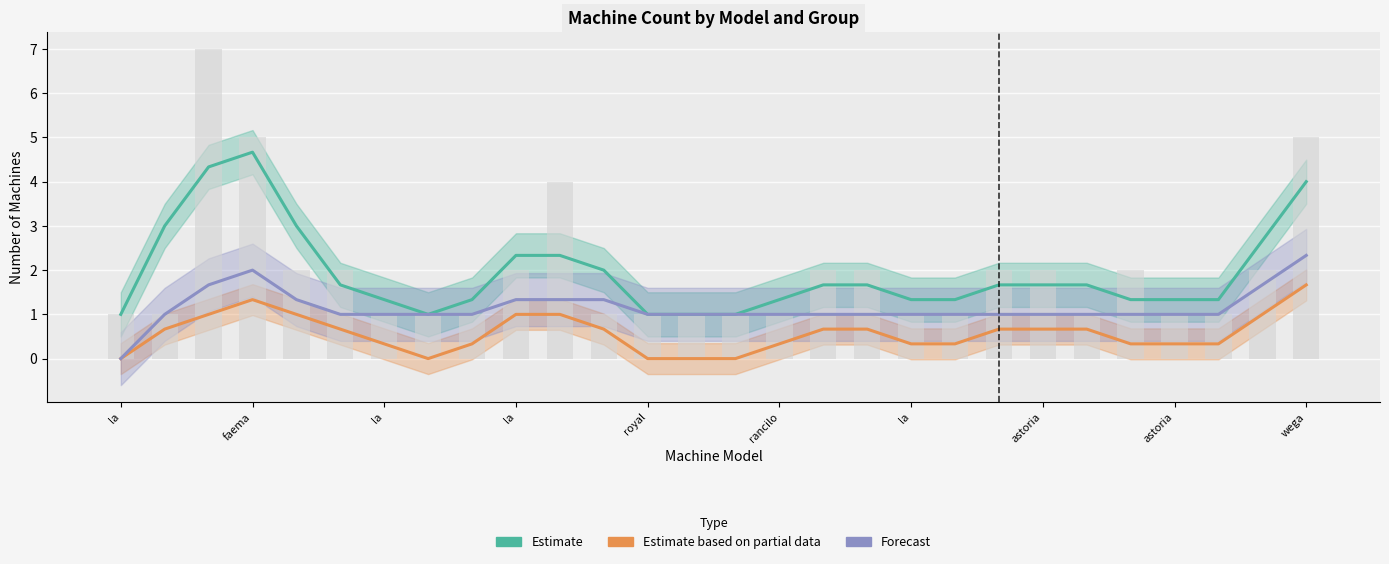

How many bars are there in total?

84